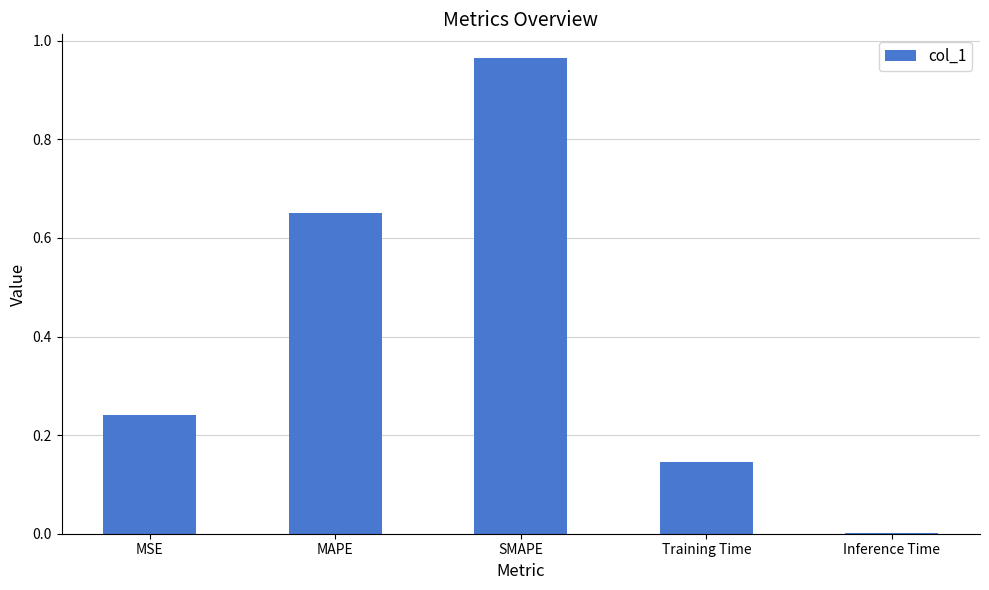

Which label corresponds to the largest value in the chart?

SMAPE